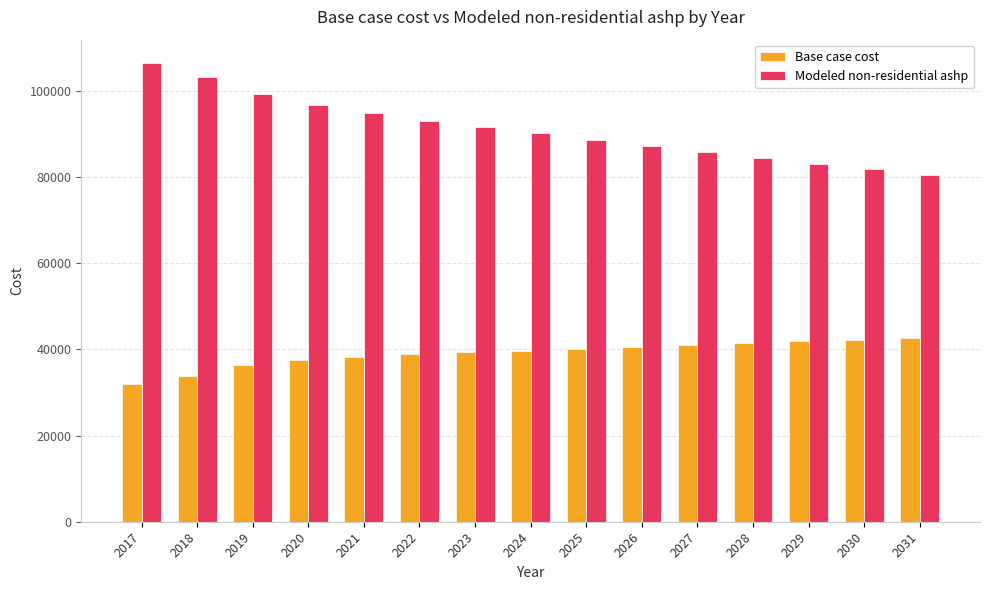

What is the sum of all Base case cost values?

585588.6